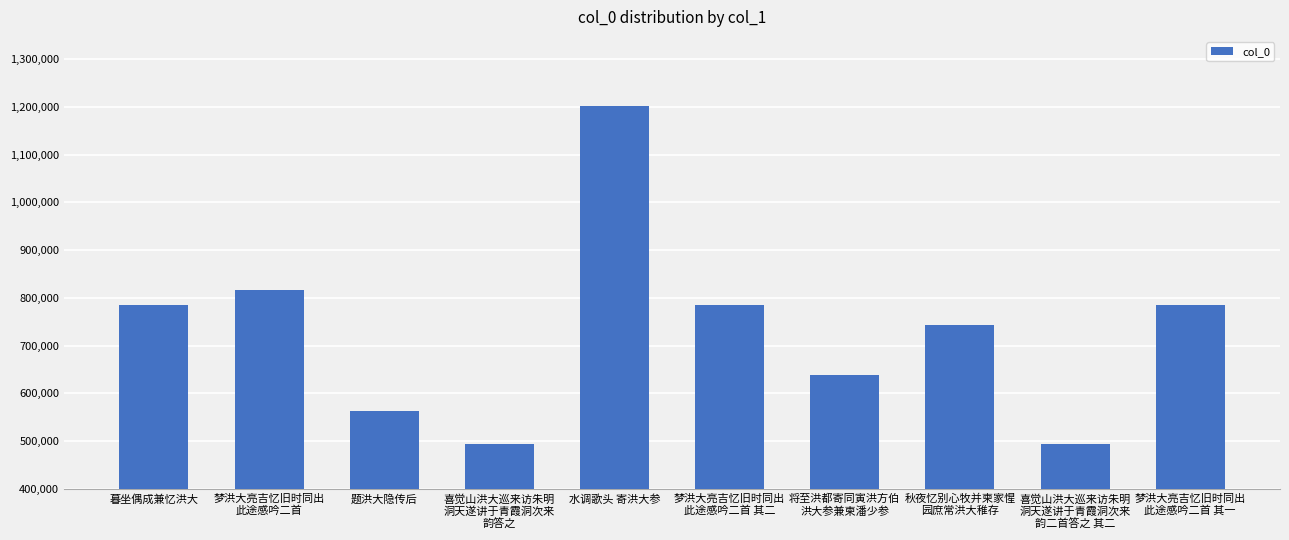

What is the maximum value shown in the chart?

1202034